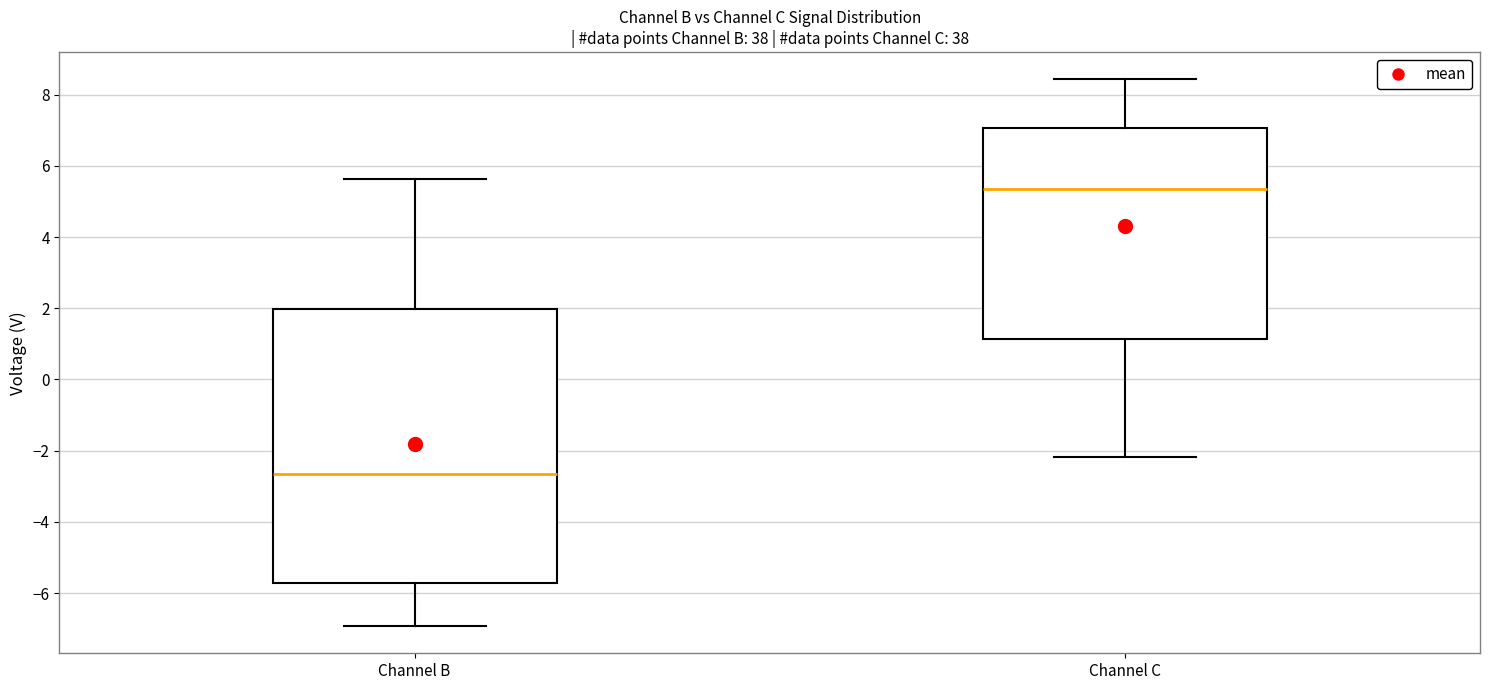

Reading left to right, read every box against the y-axis: the position of its median line, the range the box covers, and the ends of its whiskers. The values are not printed on the chart, so give them approximately, as read against the axis.

Channel B: median -2.6, box -5.8 to 2.0, whiskers -7.0 to 5.6
Channel C: median 5.4, box 1.2 to 7.0, whiskers -2.2 to 8.4